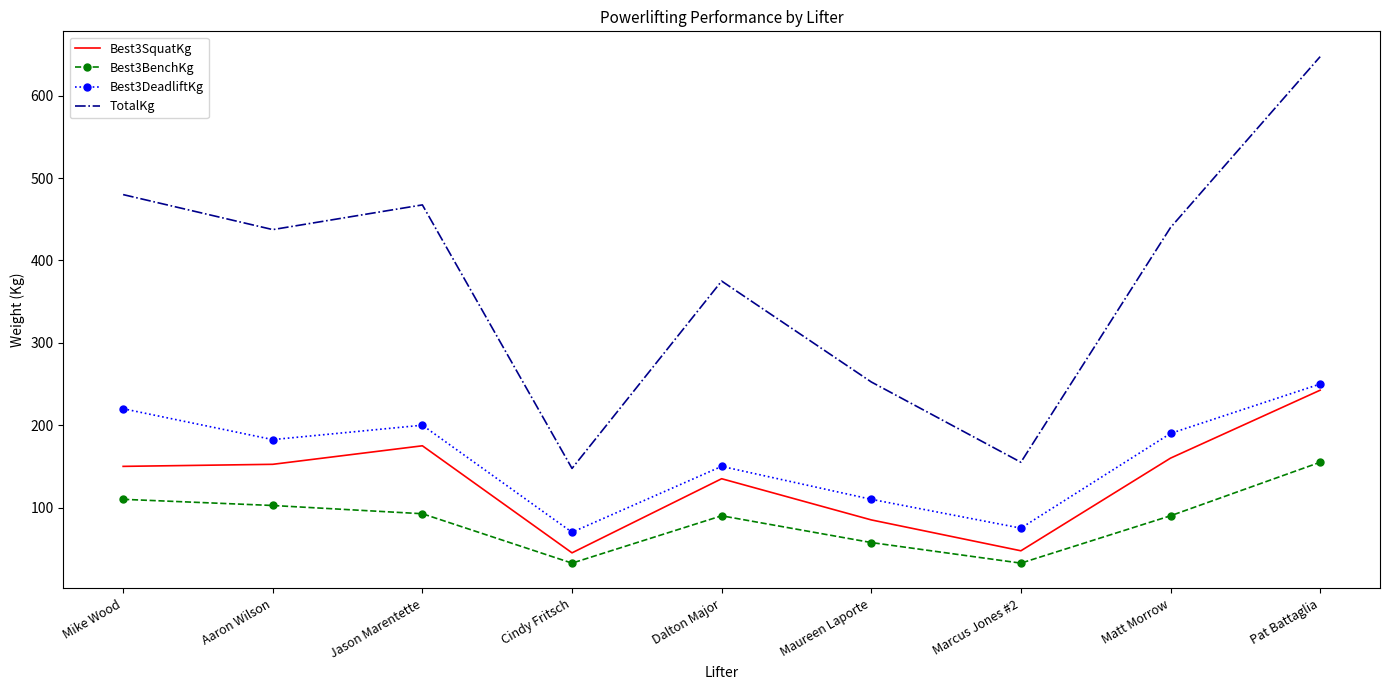

In Best3BenchKg, how many points are higher than both neighbors (excluding endpoints)?

1